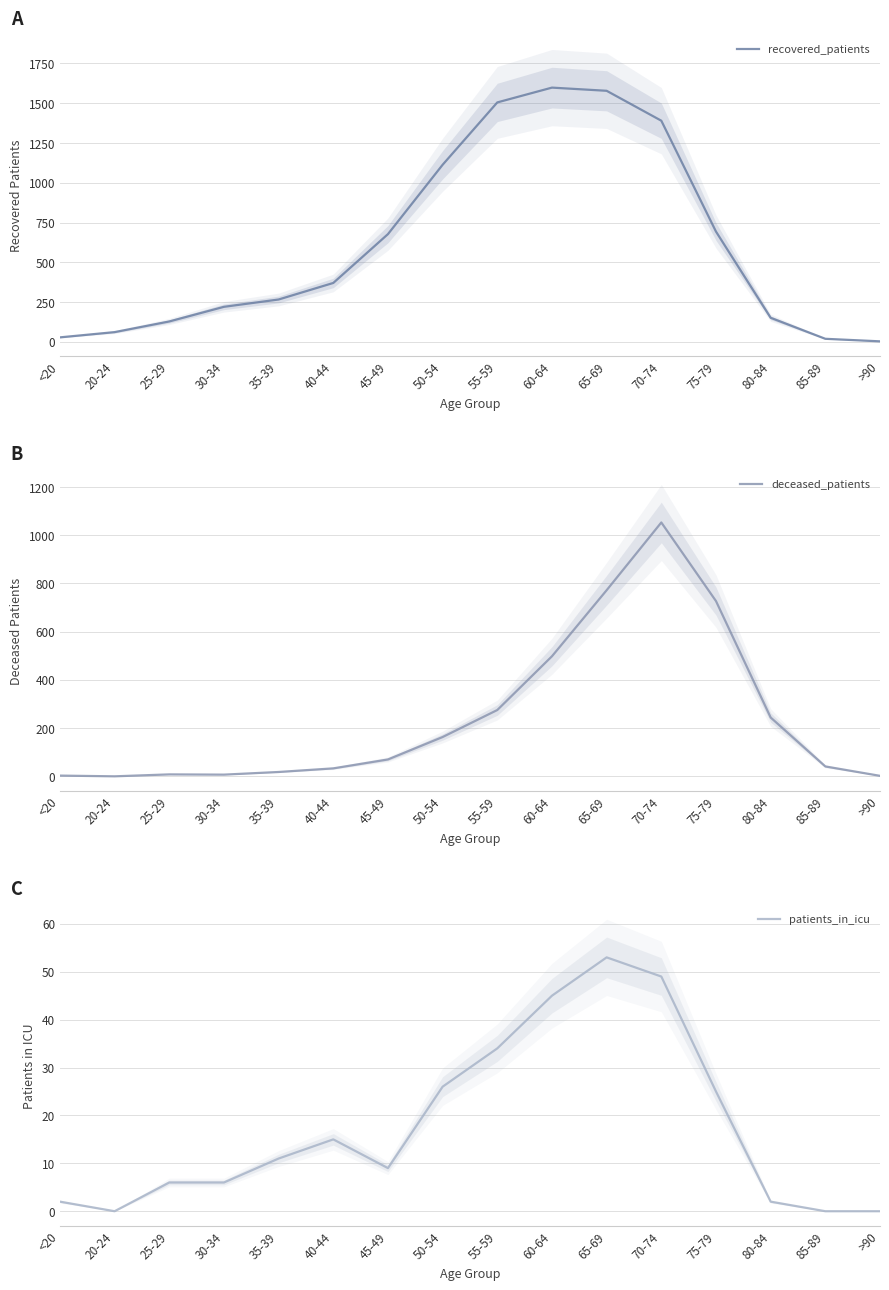

How many lines are shown in the chart?

3